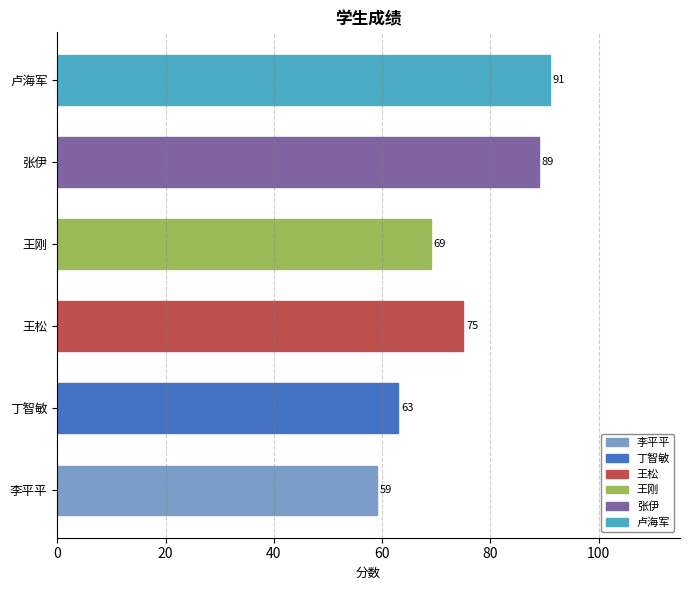

Are the bars grouped side by side (vs. stacked)?

No